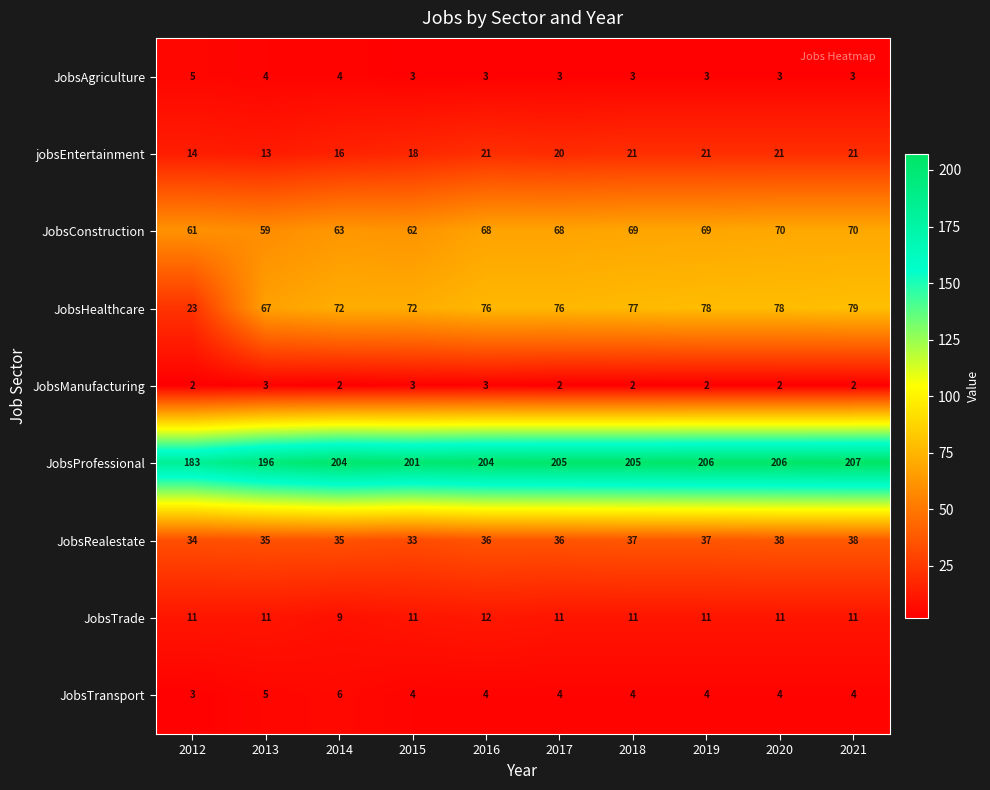

What is the maximum value for JobsManufacturing?

3